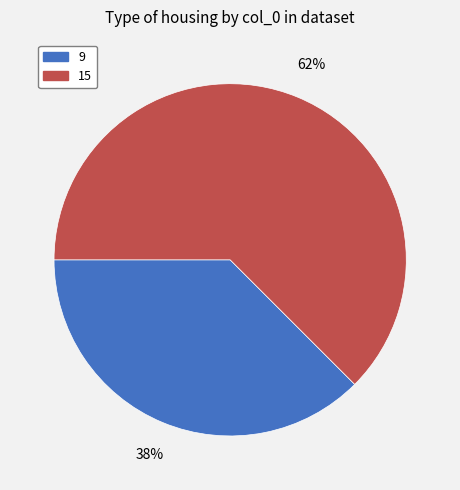

Is the sum of 15 and 9 greater than half?

Yes